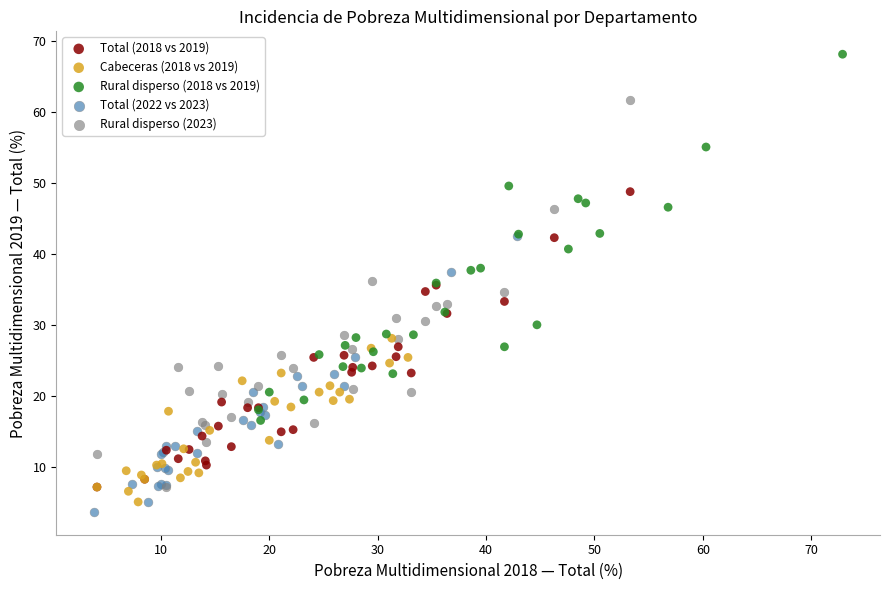

Which series has the widest spread of Y values?

Rural disperso (2023)